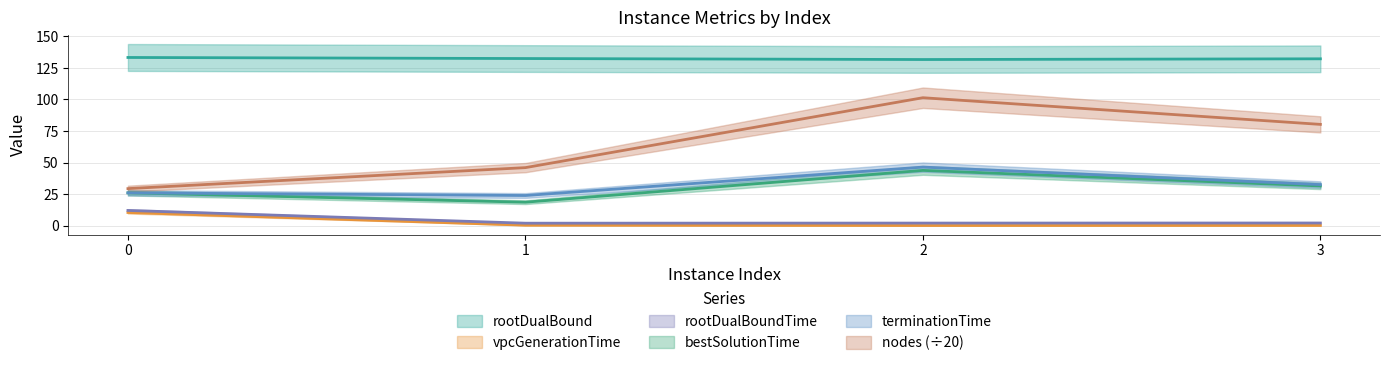

Which has a higher value, 3 or 1?

1